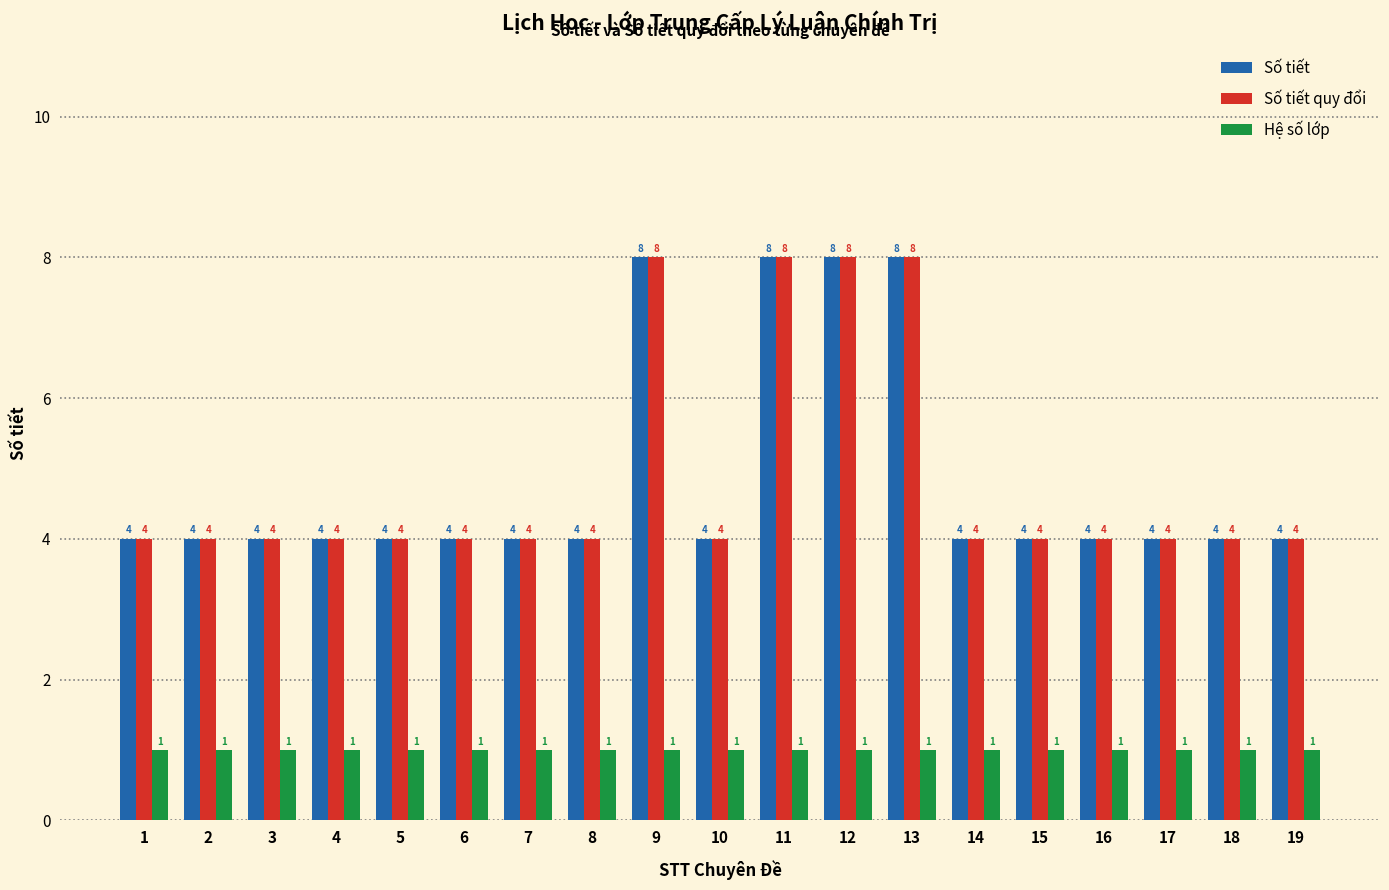

The value of Hệ số lớp at 12 is 1. True or false?

True